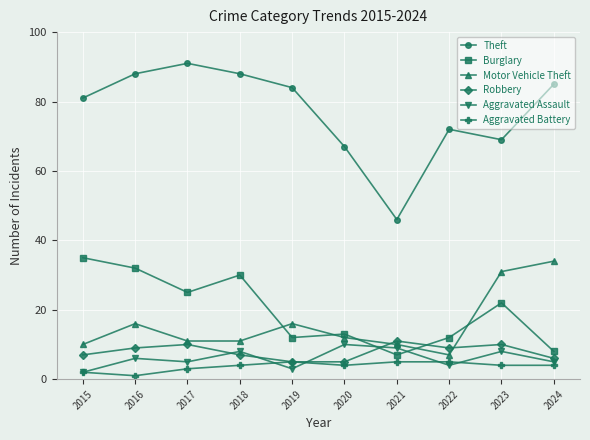

What is the total value across all series at 2021?

88